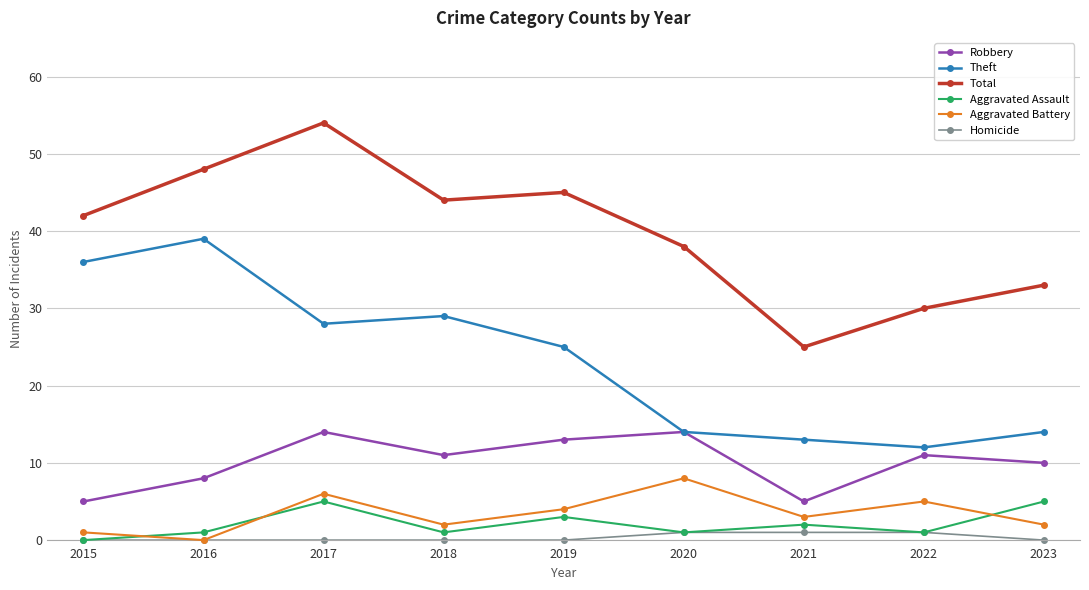

True or false: Total and Aggravated Battery cross at least once.

False